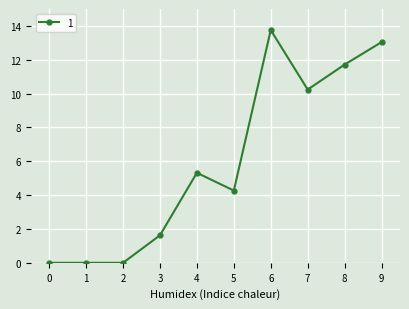

The chart shows a value of 13.0 at 9. True or false?

True